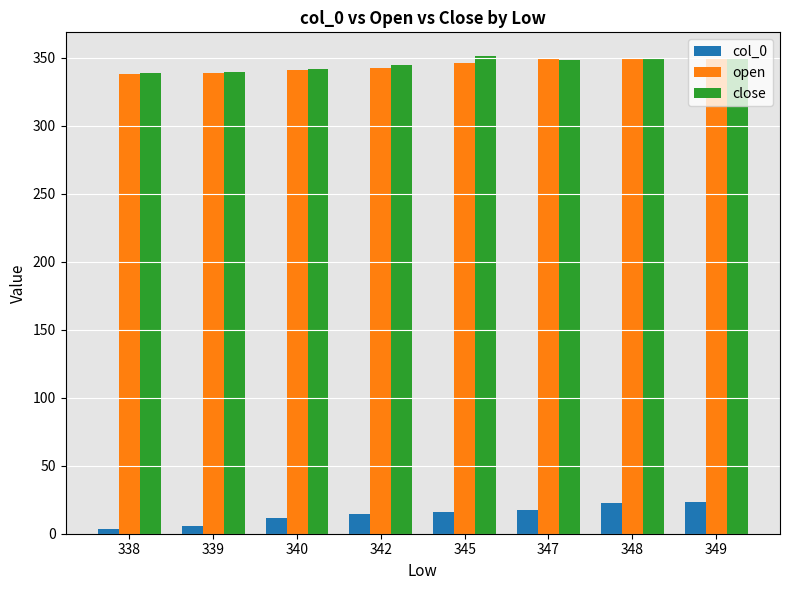

What is the difference between the highest and lowest values at 342?

330.0